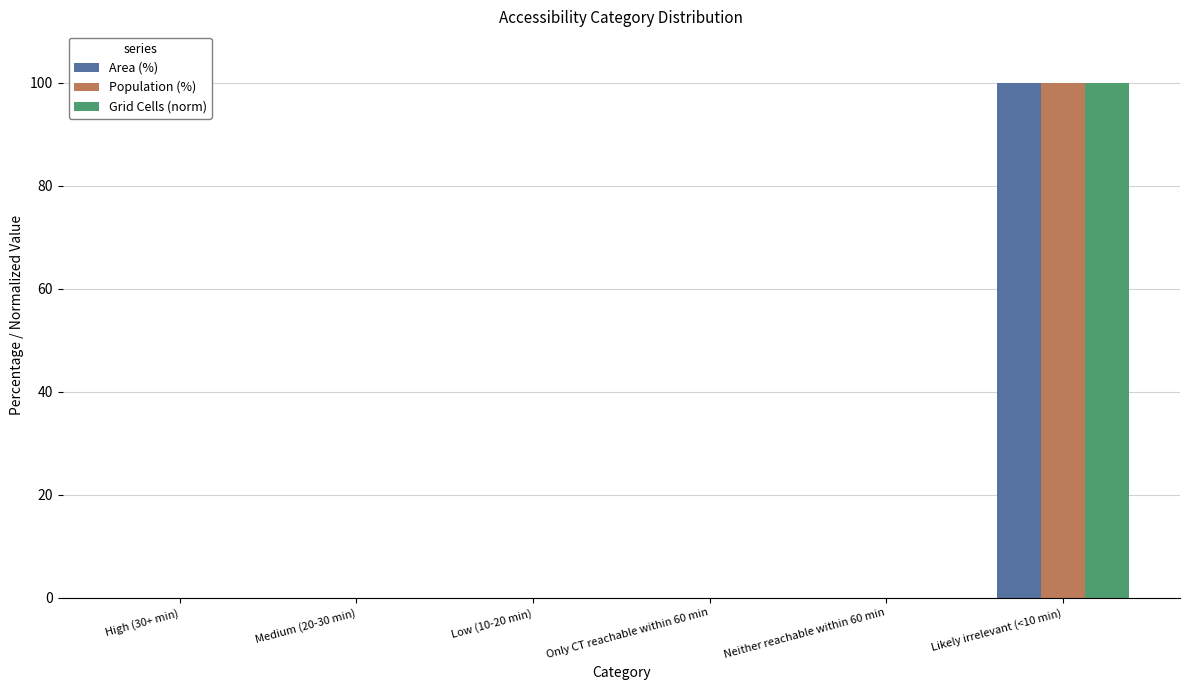

What is the maximum value for Grid Cells (norm)?

100